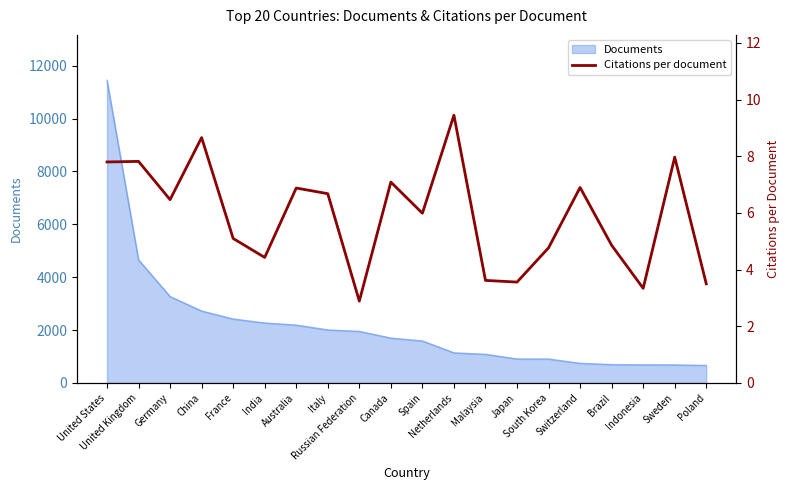

What is the label of the 9th point from the left?

Russian Federation